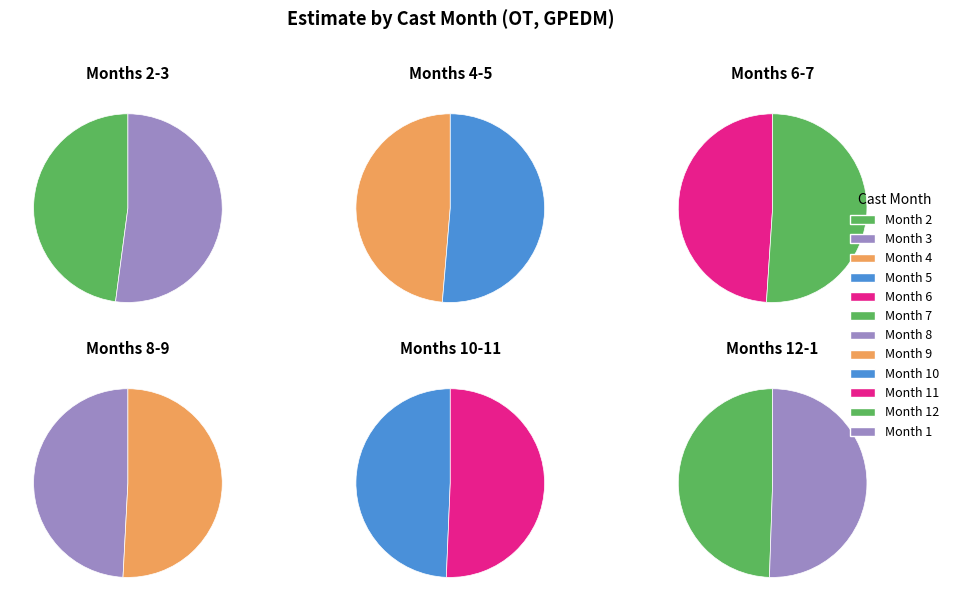

Which category has the biggest portion of the pie?

1